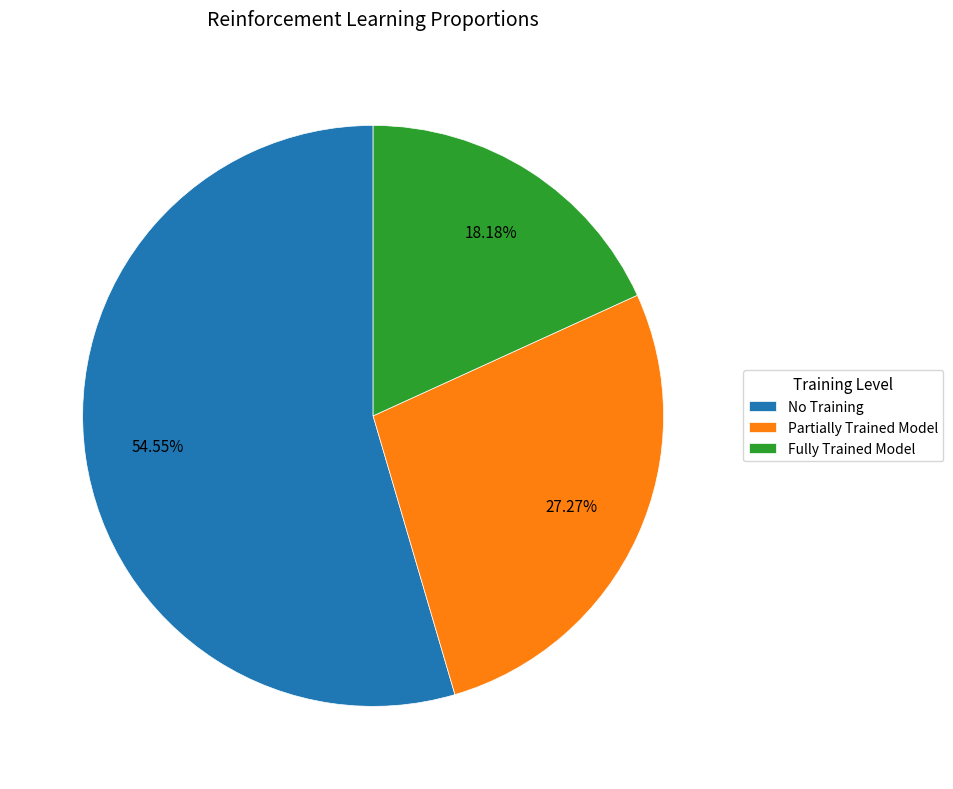

To the nearest percent, what portion does No Training represent?

55%